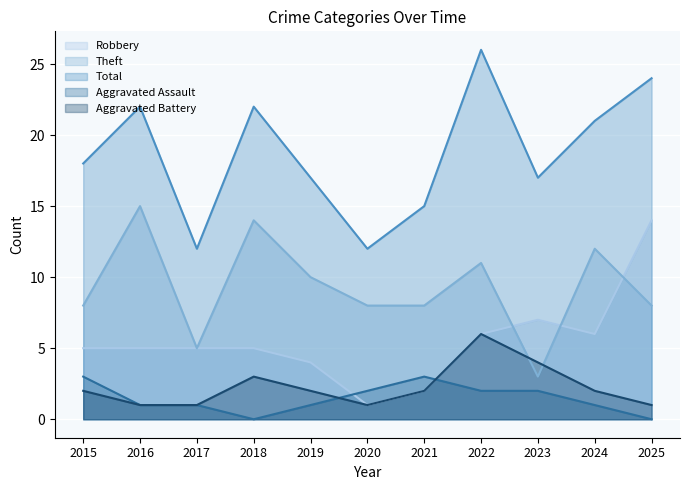

What is the sum of the Theft values at 2018 and 2015?

22